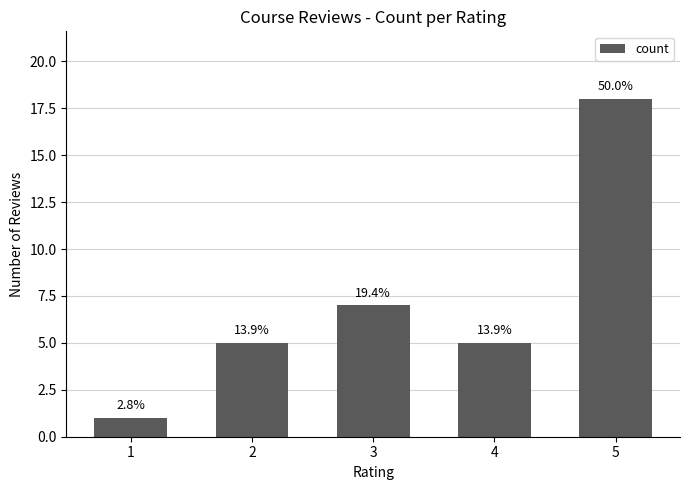

How many bars are there in total?

5